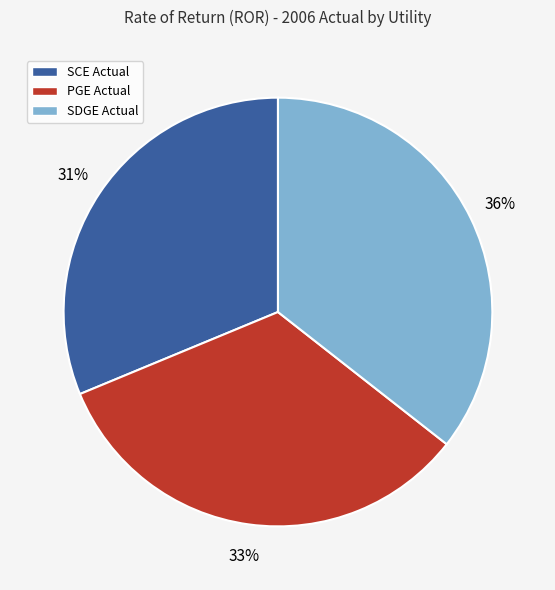

How many segments does this pie chart have?

3